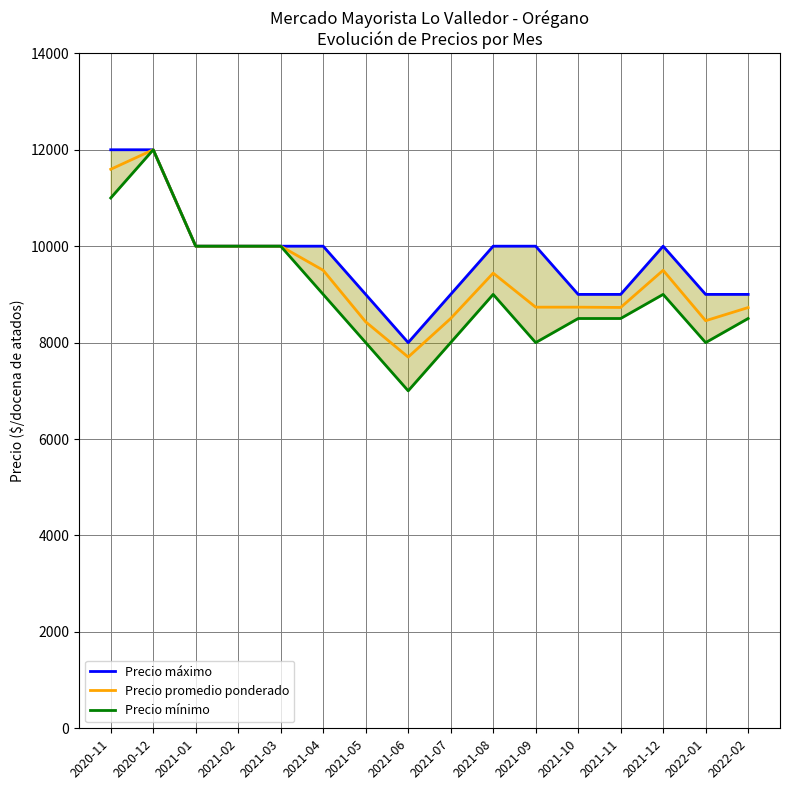

True or false: Precio promedio ponderado and Precio máximo intersect in this chart.

False